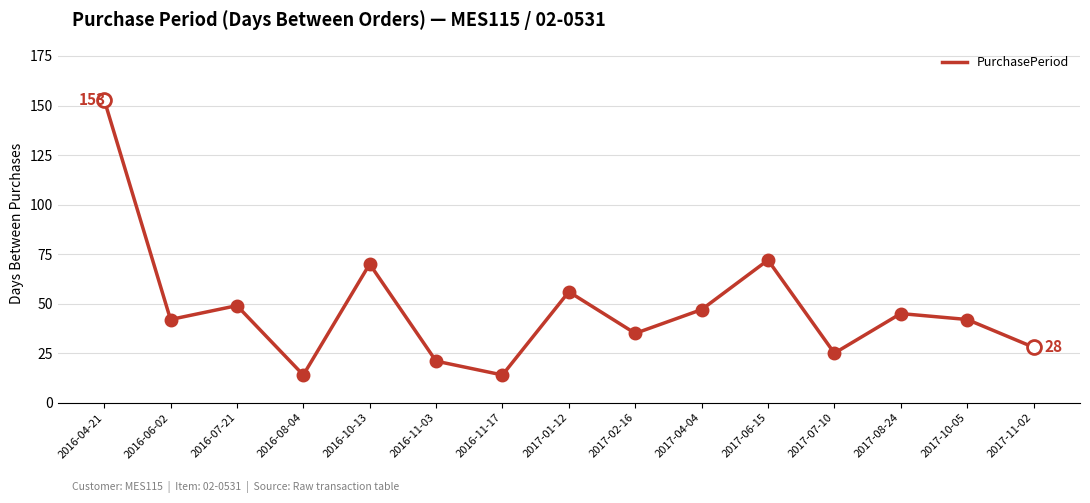

What is the change in value from 2016-04-21 to 2017-11-02?

-125